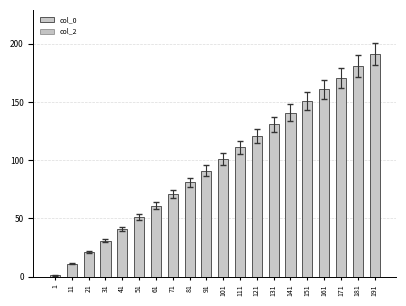

Count the number of categories in the chart.

20